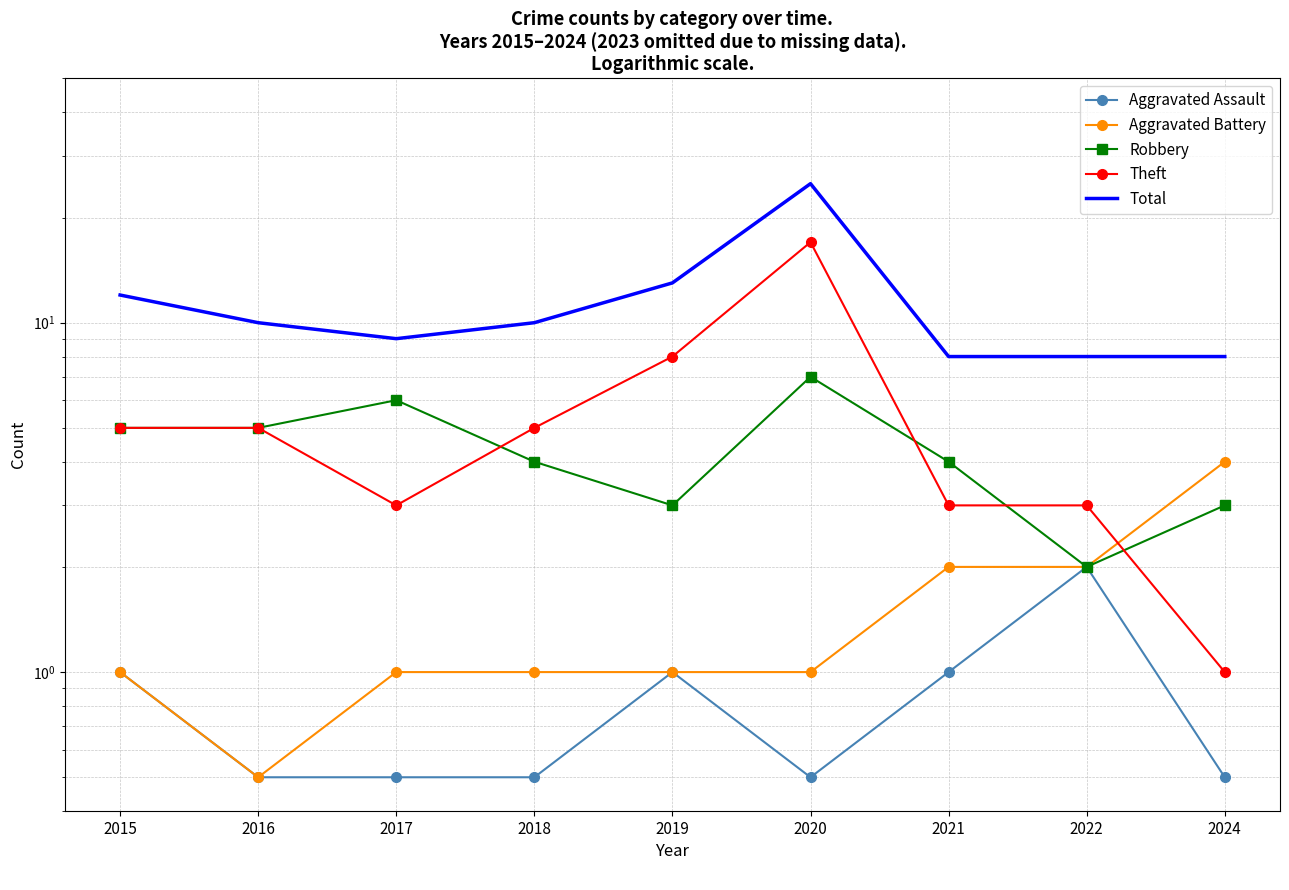

How many series are shown in this chart?

5